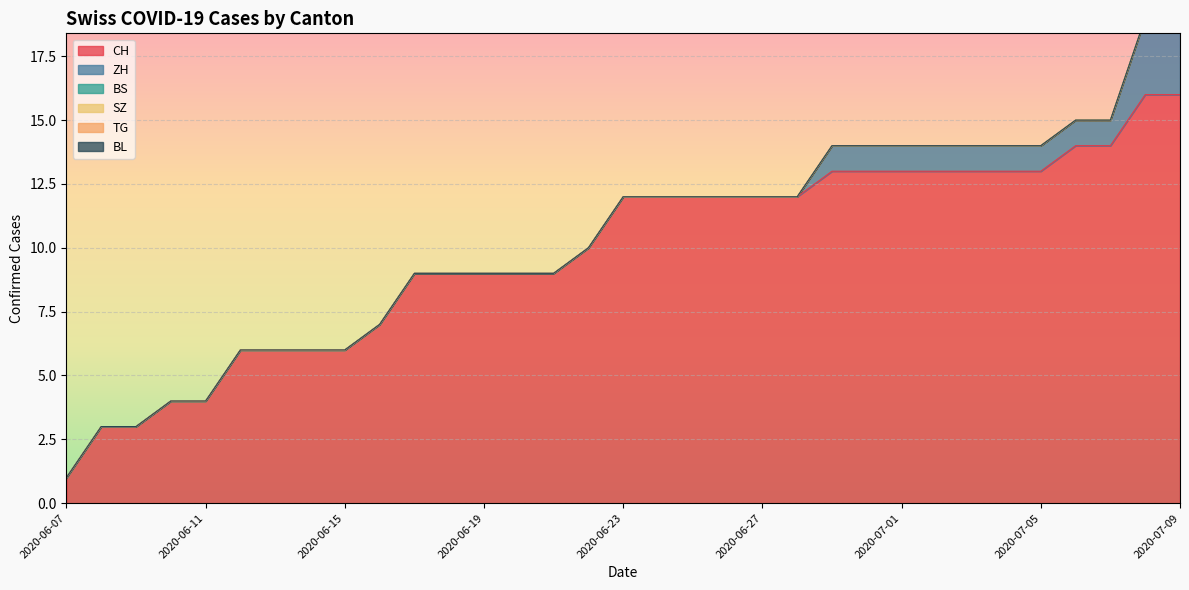

True or false: BL and ZH intersect in this chart.

False